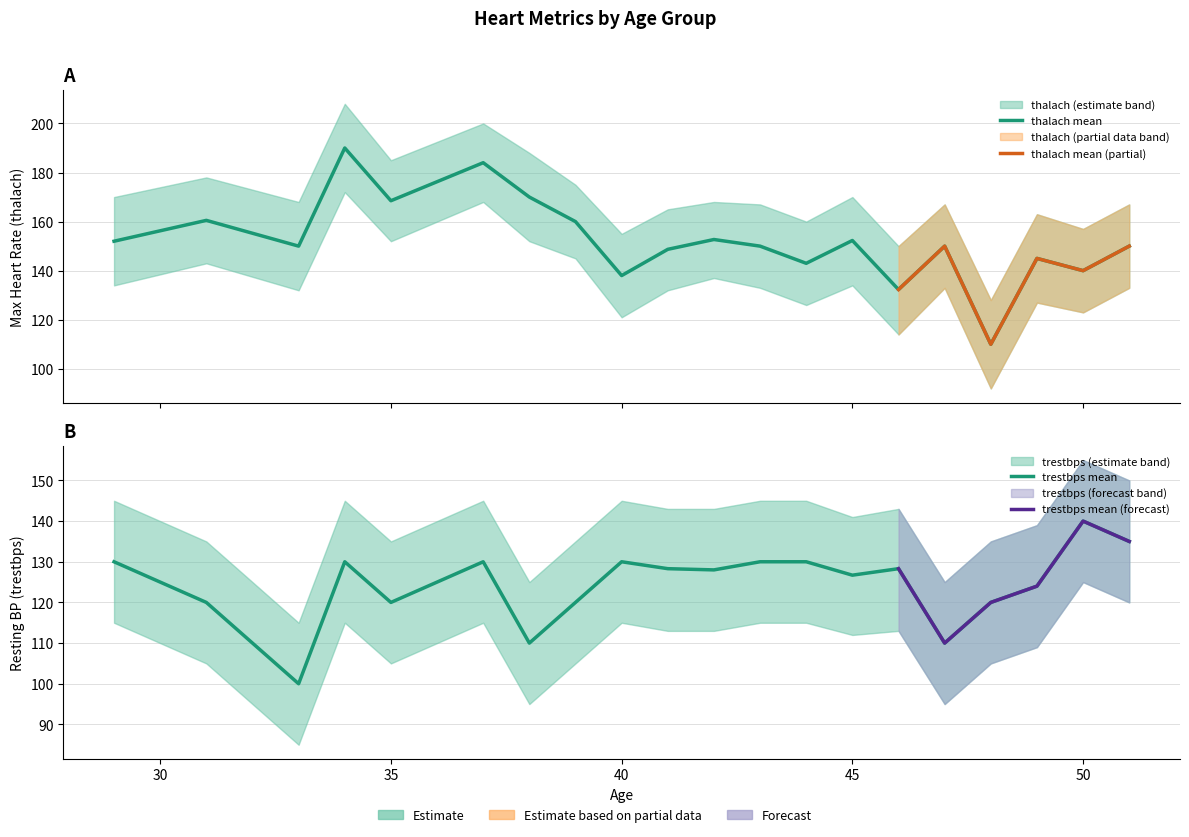

Reading left to right, what are all the values shown in this chart?

thalach_mean: 152.0	160.5	150.0	190.0	168.5	184.0	170.0	160.0	138.0	148.7	152.7	150.0	143.0	152.3	132.3	150.0	110.0	145.0	140.0	150.0
thalach_upper: 170.0	178.0	168.0	208.0	185.0	200.0	188.0	175.0	155.0	165.0	168.0	167.0	160.0	170.0	150.0	167.0	128.0	163.0	157.0	167.0
thalach_lower: 134.0	143.0	132.0	172.0	152.0	168.0	152.0	145.0	121.0	132.0	137.0	133.0	126.0	134.0	114.0	133.0	92.0	127.0	123.0	133.0
trestbps_mean: 130.0	120.0	100.0	130.0	120.0	130.0	110.0	120.0	130.0	128.3	128.0	130.0	130.0	126.7	128.3	110.0	120.0	124.0	140.0	135.0
trestbps_upper: 145.0	135.0	115.0	145.0	135.0	145.0	125.0	135.0	145.0	143.0	143.0	145.0	145.0	141.0	143.0	125.0	135.0	139.0	155.0	150.0
trestbps_lower: 115.0	105.0	85.0	115.0	105.0	115.0	95.0	105.0	115.0	113.0	113.0	115.0	115.0	112.0	113.0	95.0	105.0	109.0	125.0	120.0